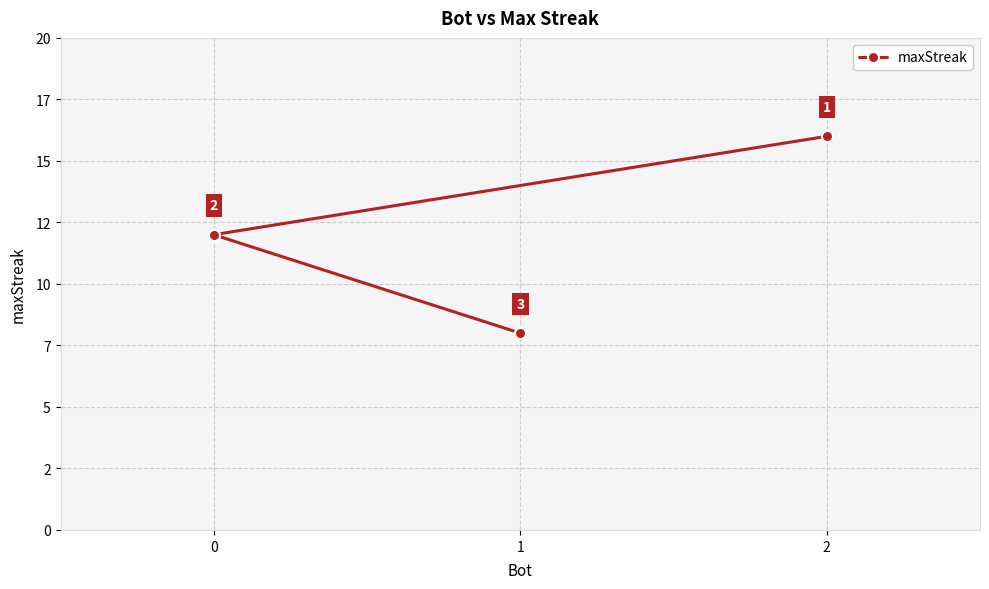

Rank the categories by value from lowest to highest.

1, 0, 2